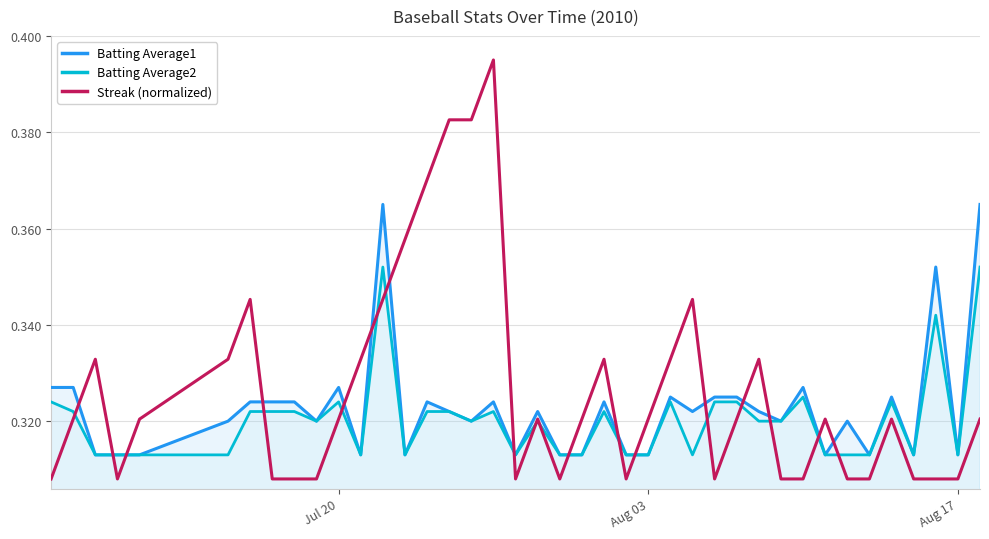

True or false: Batting Average1 and Batting Average2 cross at least once.

False